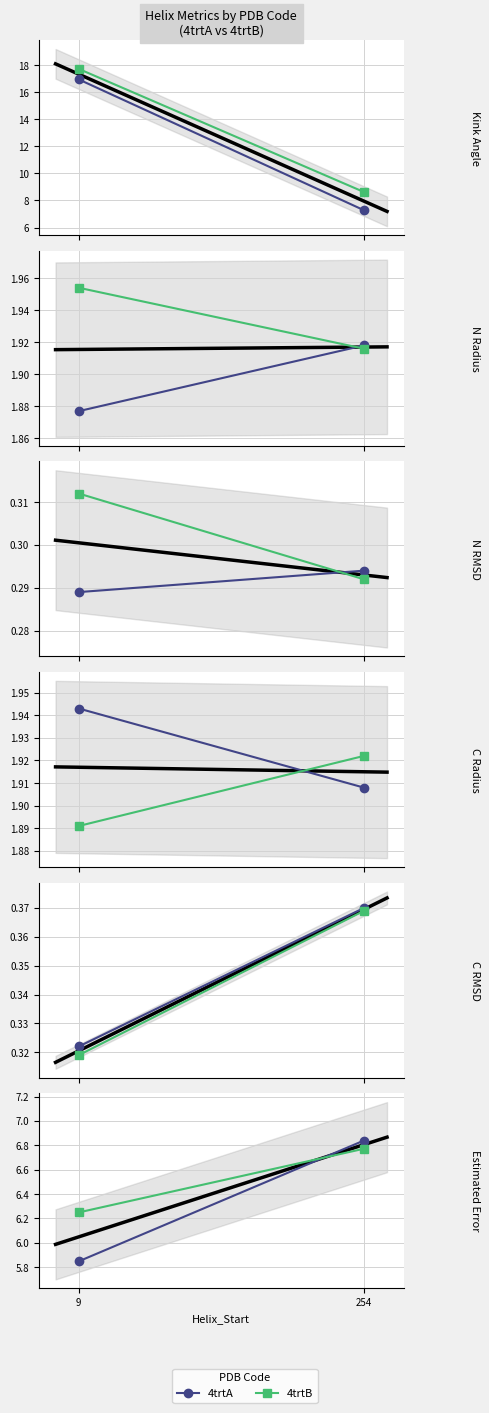

Read the 4trtA value at 254.

6.8